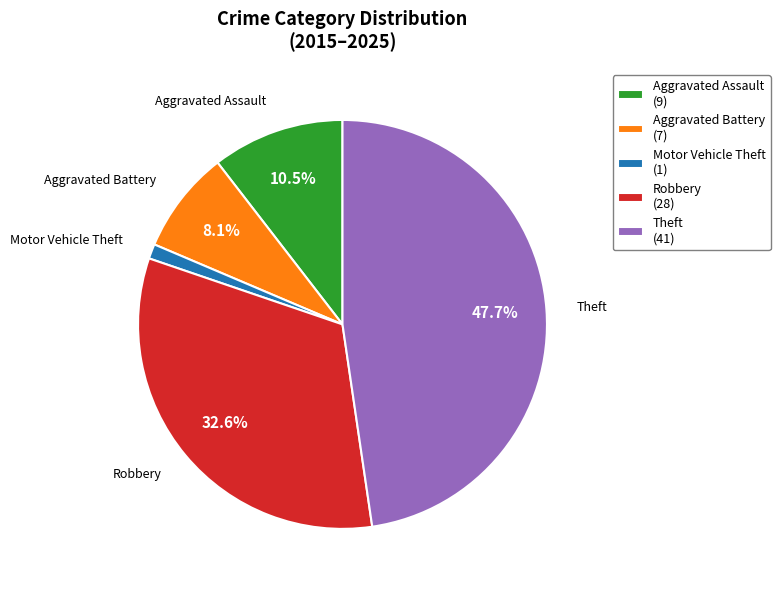

Is there any slice that represents more than half of the pie?

No